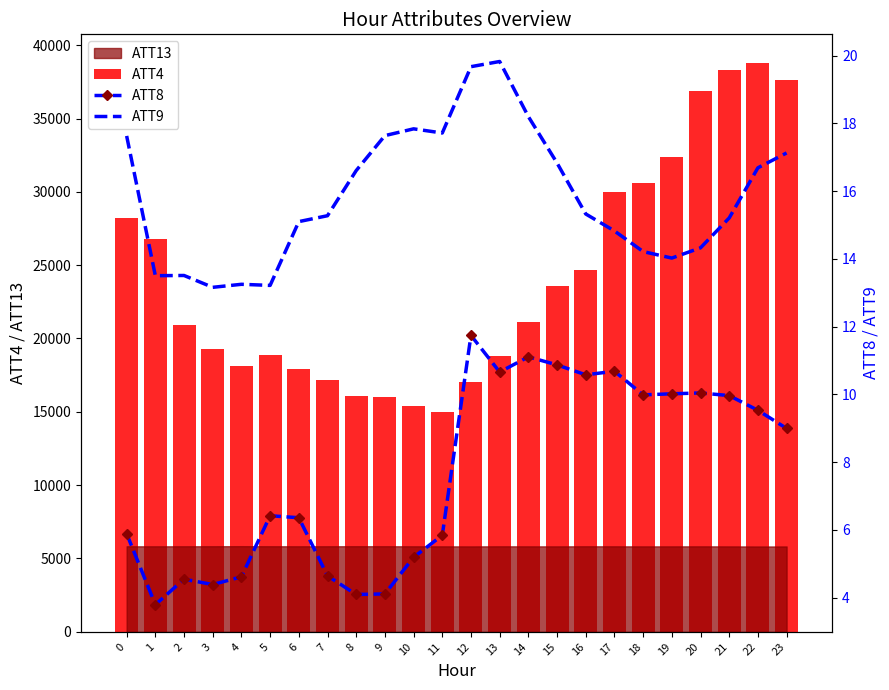

Between 20 and 4, which is larger?

20